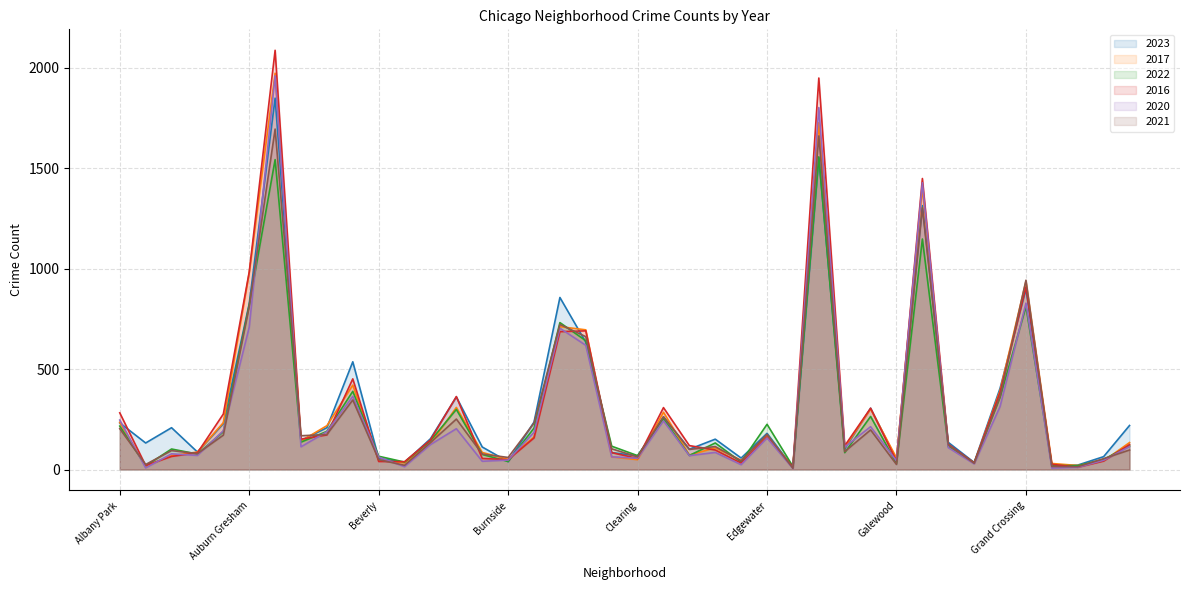

At how many categories does at least one series exceed 803?

6